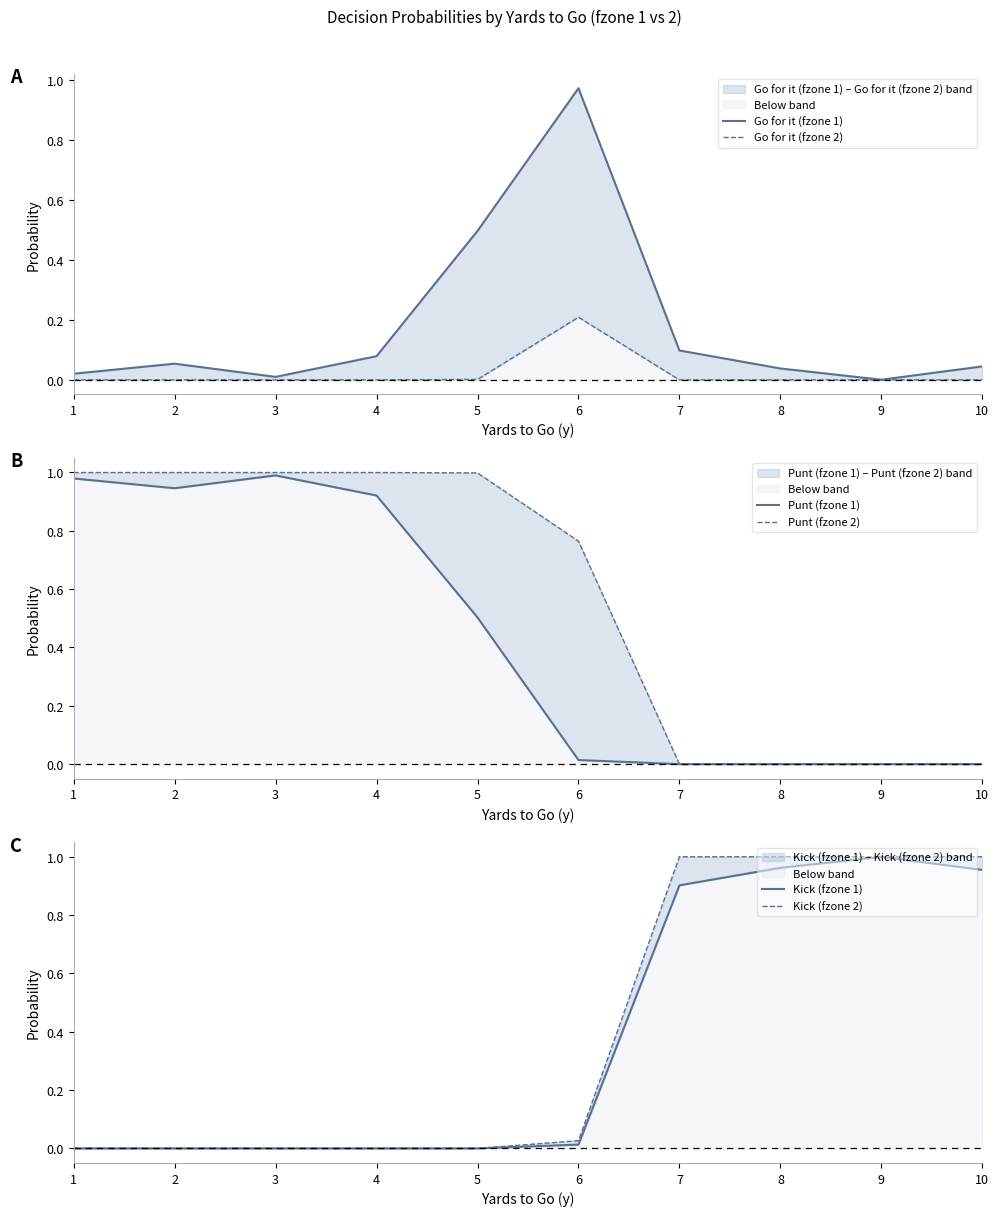

Between 7 and 5, which is larger?

5